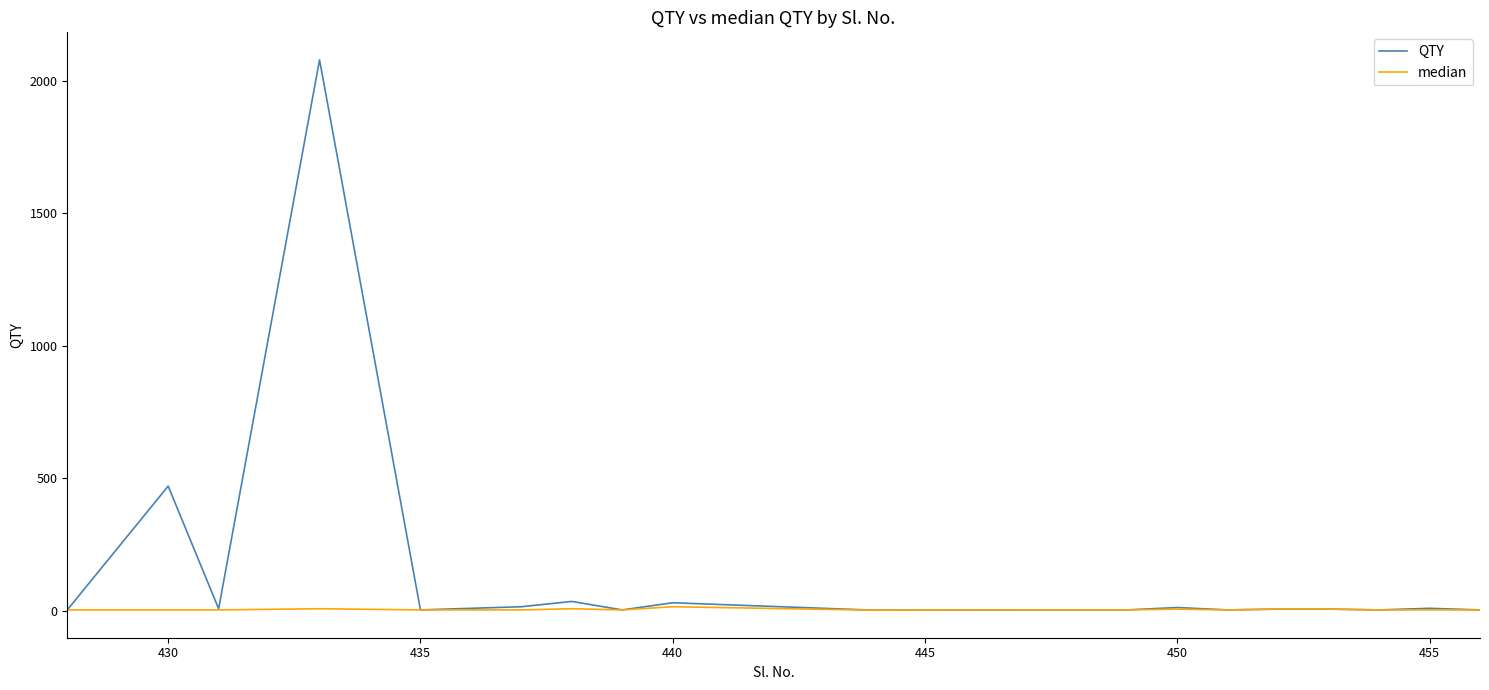

Which series has the widest spread of values?

QTY